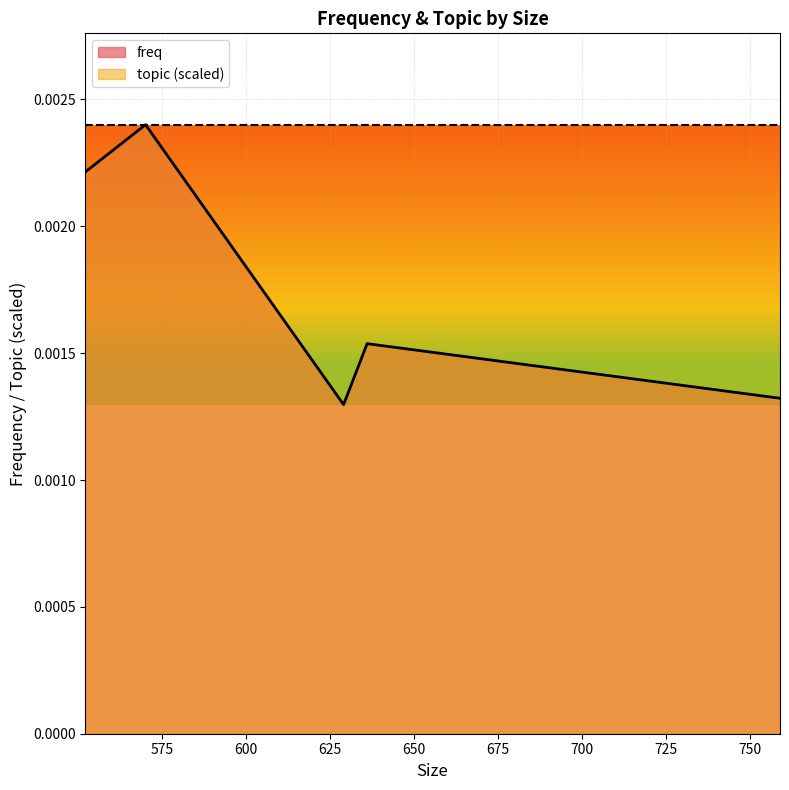

At which category does the data reach its first local valley?

629